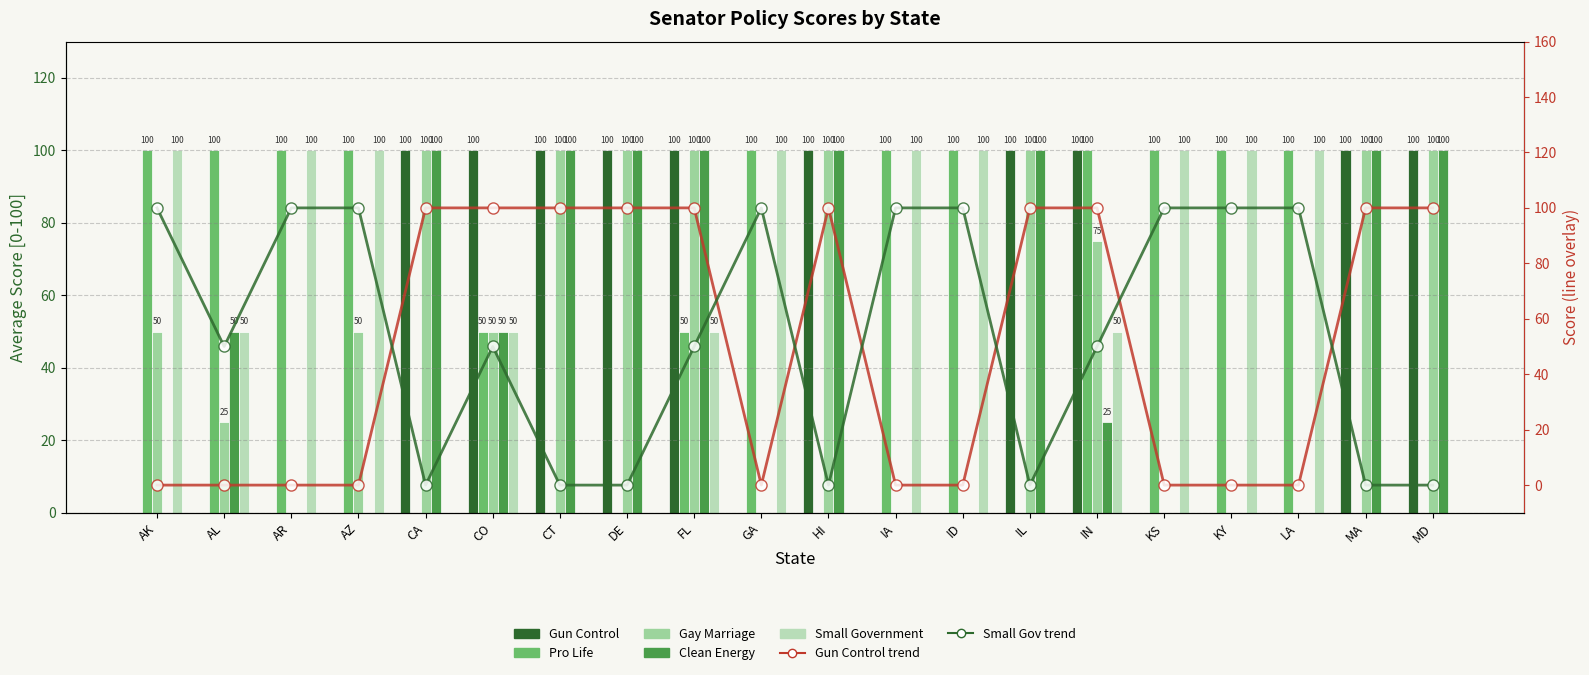

Between AL and GA, which series saw the biggest shift?

Clean Energy